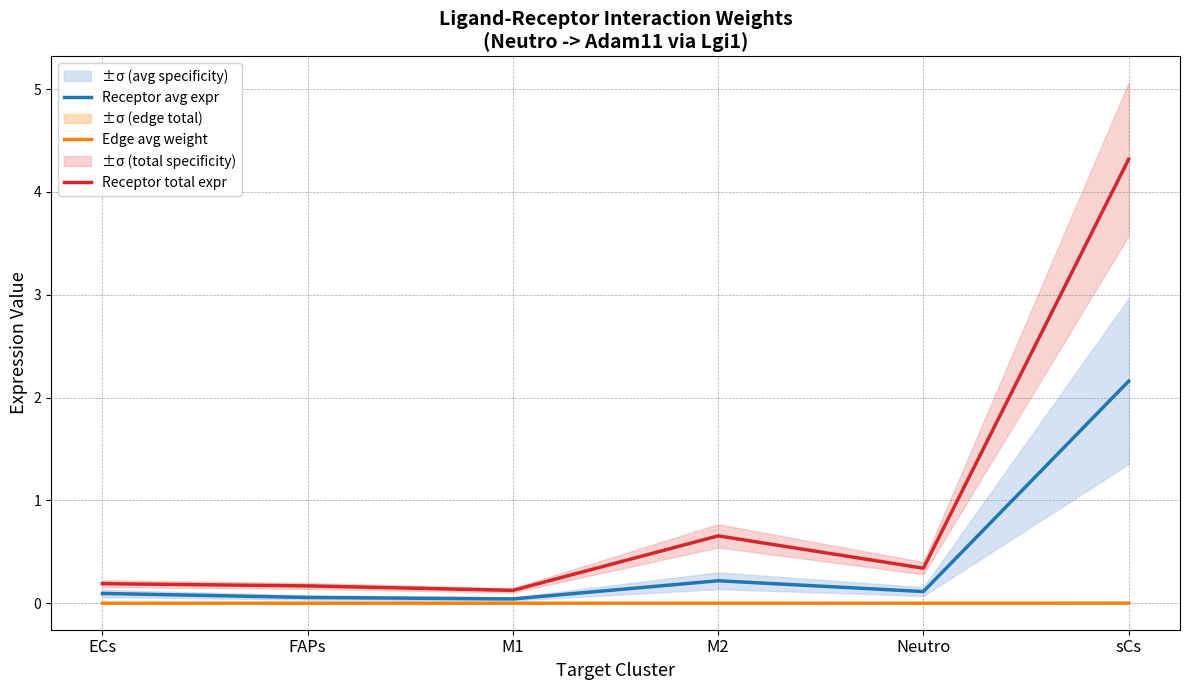

List the series in order of their peak value, lowest first.

Edge avg weight, Receptor avg expr, Receptor total expr